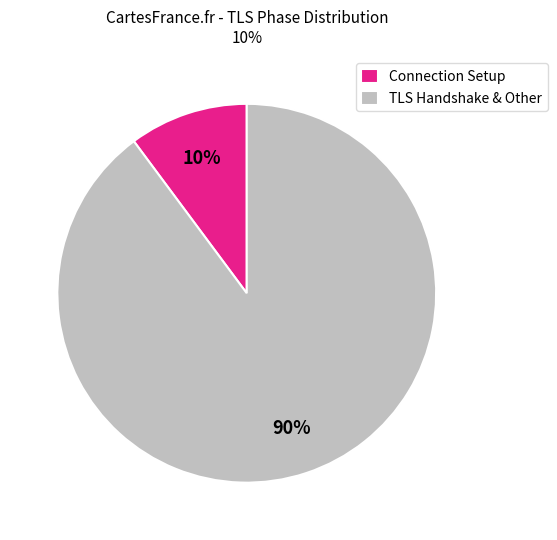

Do TLS Handshake & Other and Connection Setup together represent more than half of the pie?

Yes